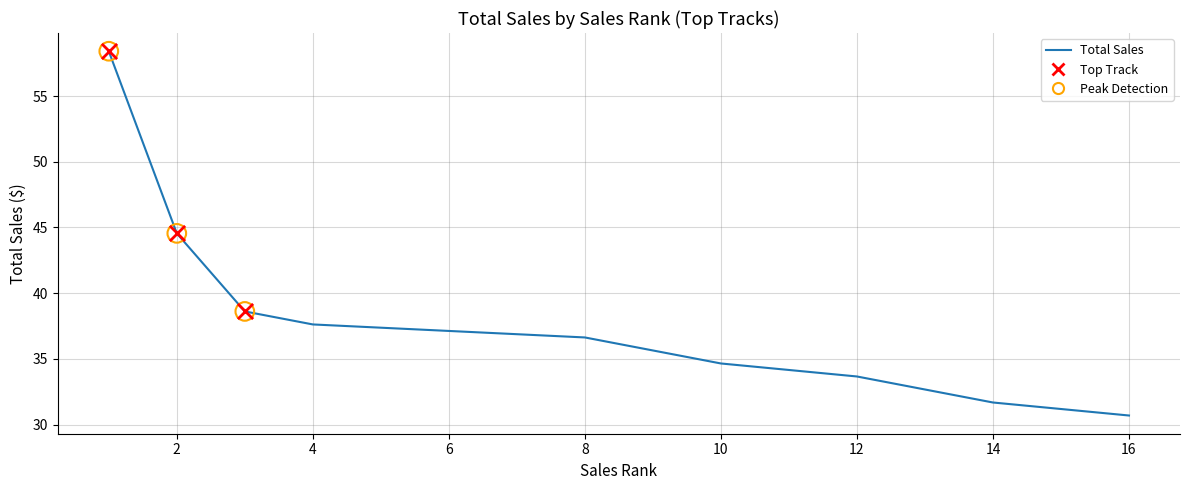

Which has a higher value, 4 or 8?

4